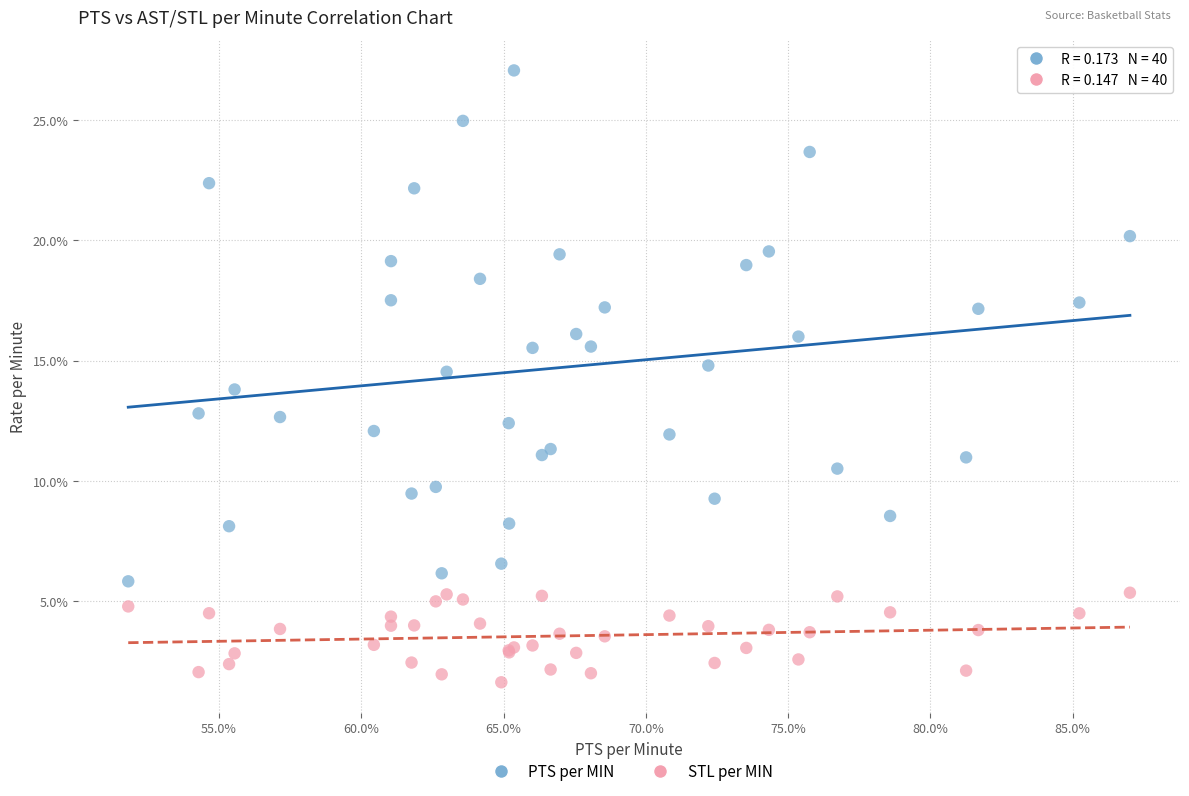

Which series reaches the maximum Y coordinate?

PTS per MIN